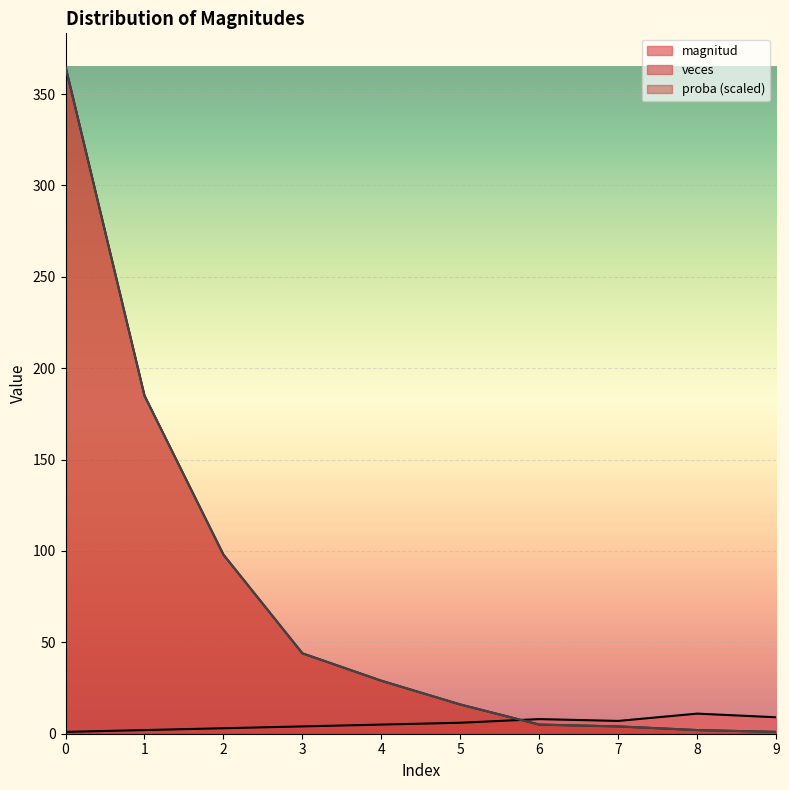

List the labels in order of magnitud value, smallest first.

0, 1, 2, 3, 4, 5, 7, 6, 9, 8